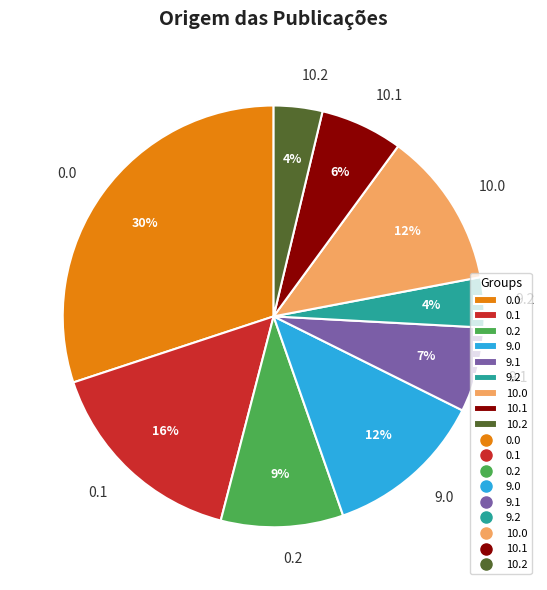

To the nearest percent, what is the average slice percentage?

11%